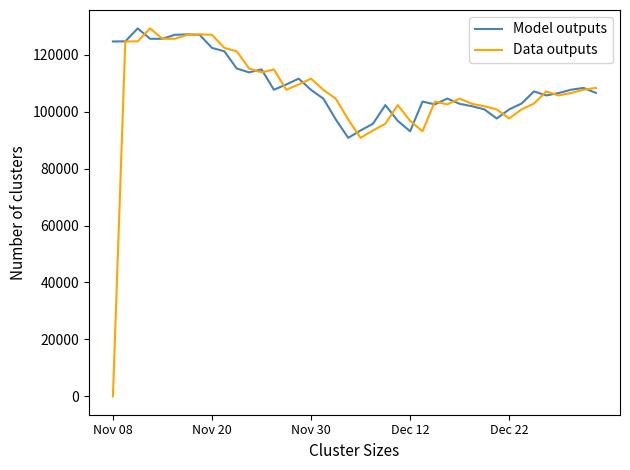

Which series has the widest spread of values?

Data outputs